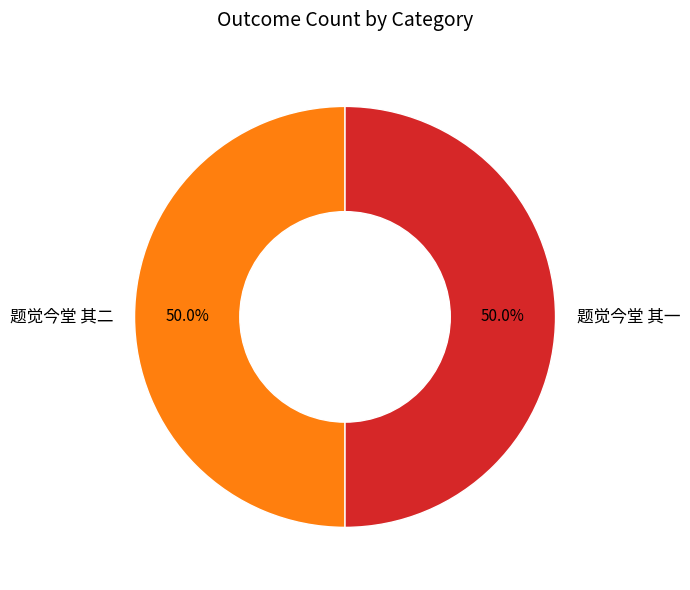

What portion of the pie excludes 题觉今堂 其二?

50.0%